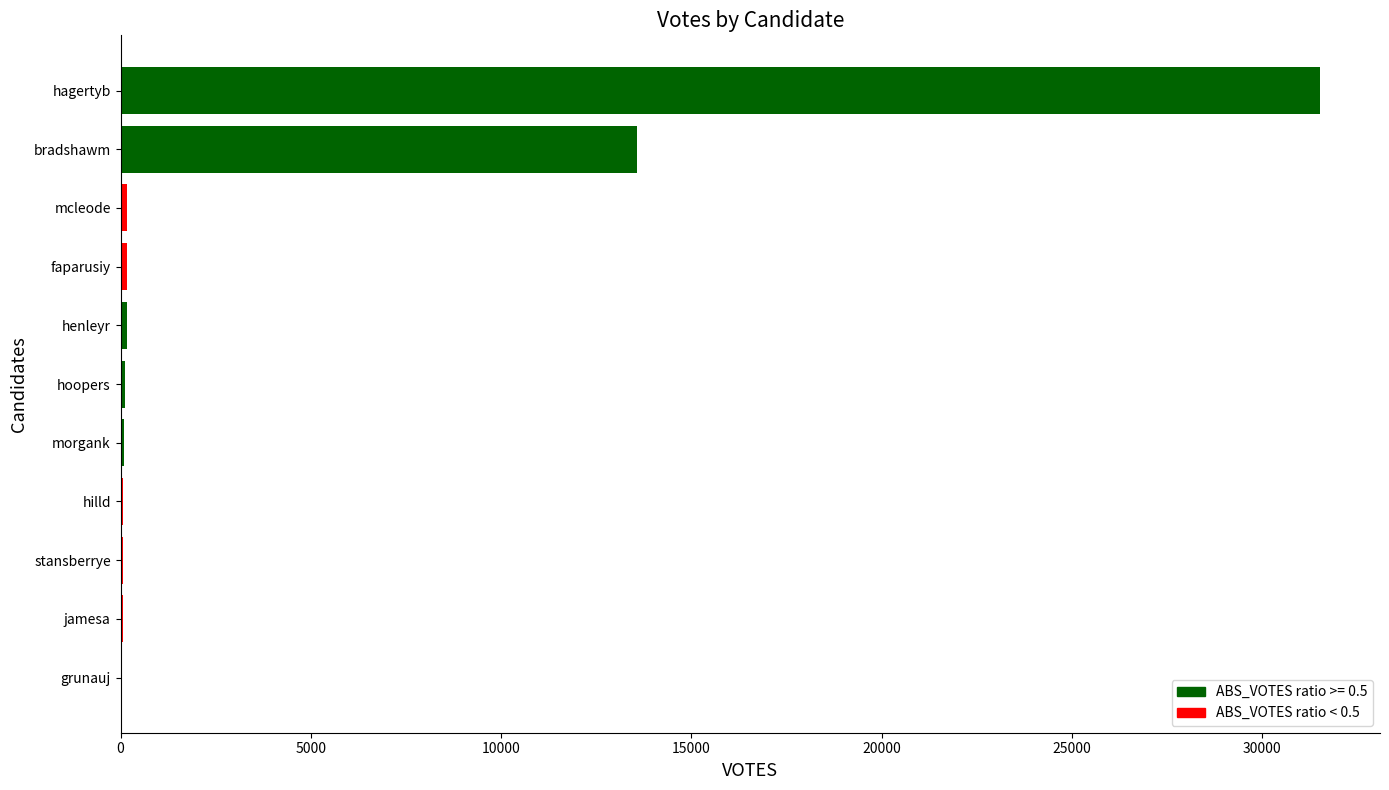

How many data points does each series have?

11